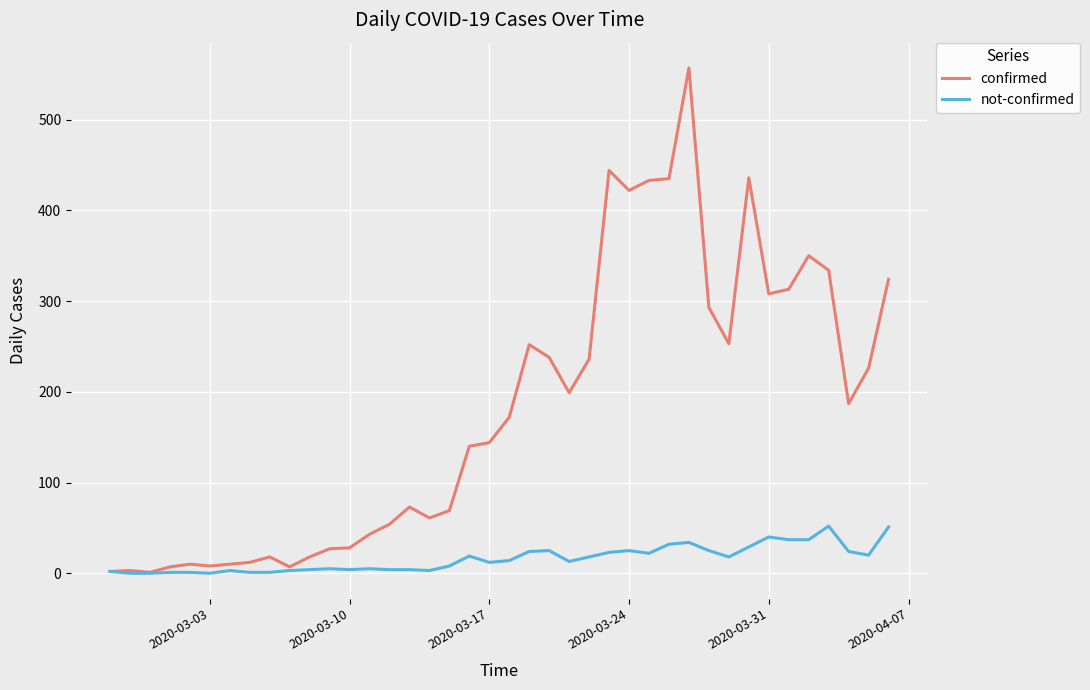

List the series in order of their overall mean, lowest first.

not-confirmed, confirmed